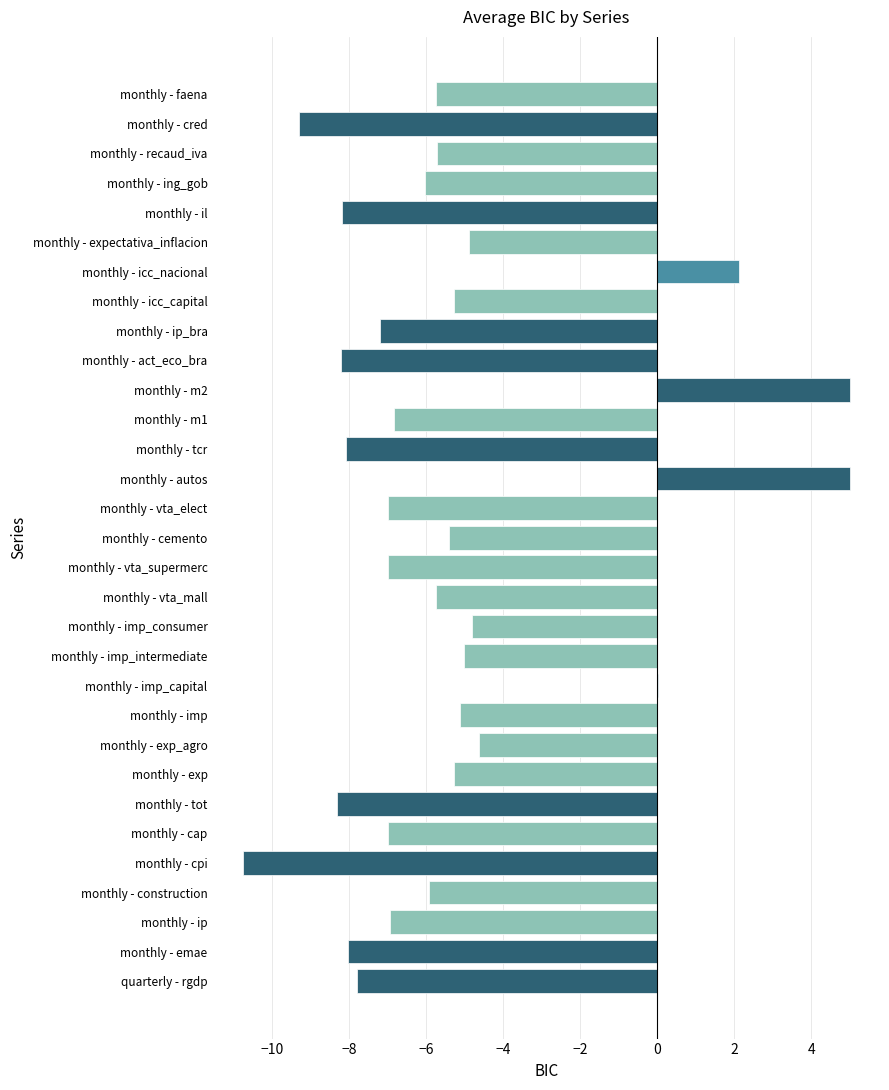

The value at monthly - icc_nacional is 2.1. True or false?

True